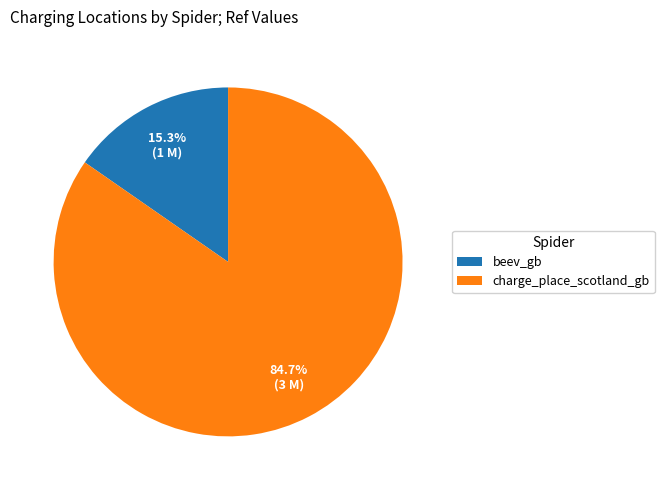

To the nearest percent, what is the difference between the beev_gb and charge_place_scotland_gb slice percentages?

69%